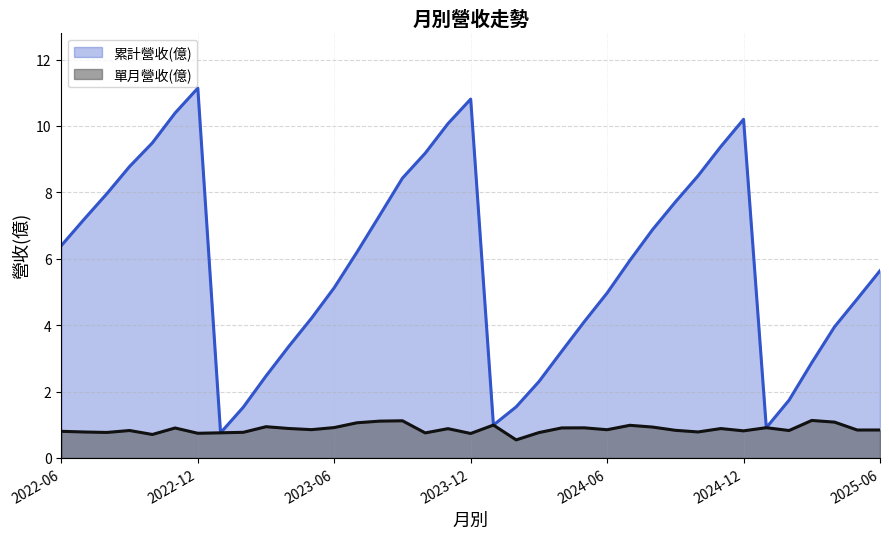

What is the difference between the maximum and minimum values in the 單月營收(億) series?

0.6